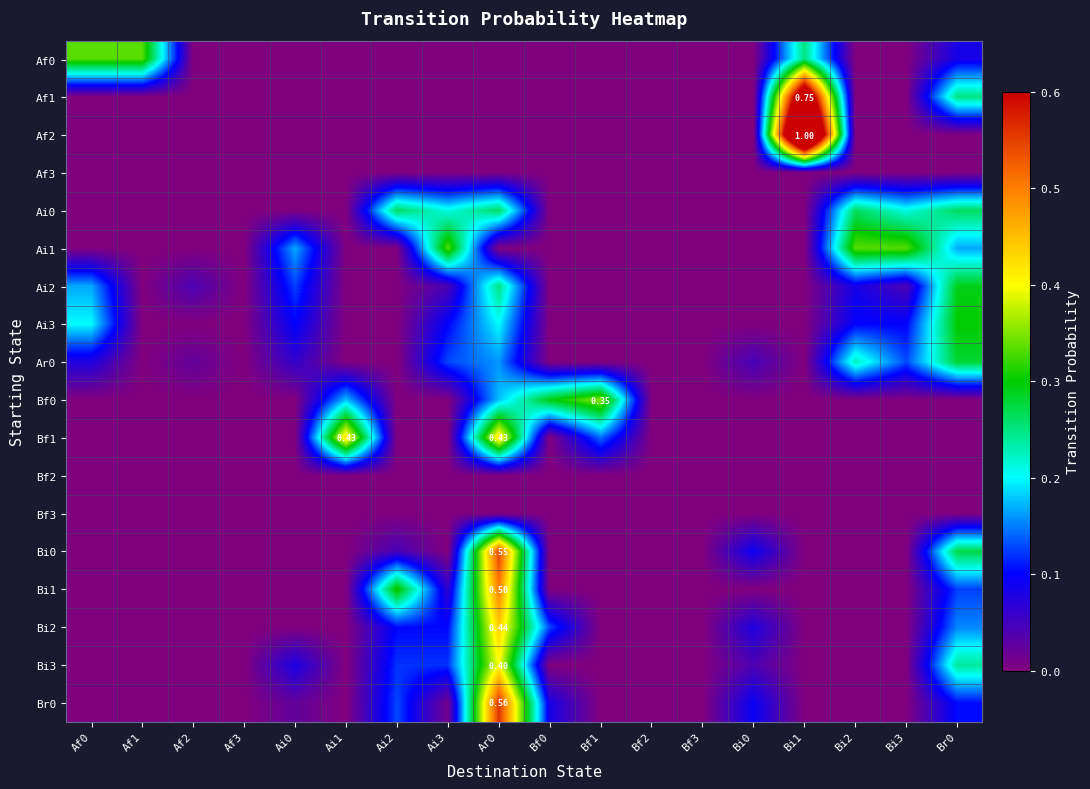

The Bf1 series shows 0.0 at Bf2. True or false?

True